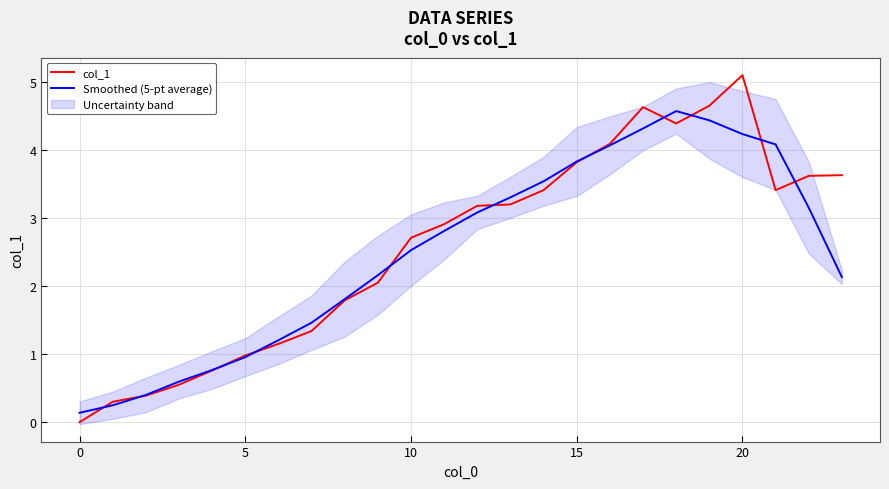

After their last crossing, which series has the higher values: col_1 or Smoothed (5-pt average)?

col_1